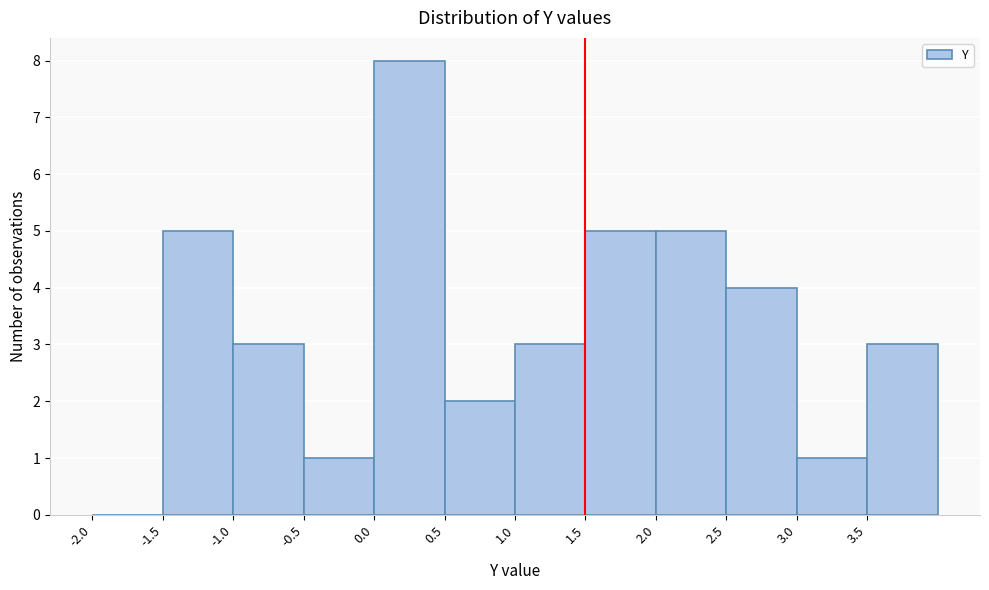

Which range on the x-axis has the tallest bar?

0.0 to 0.5